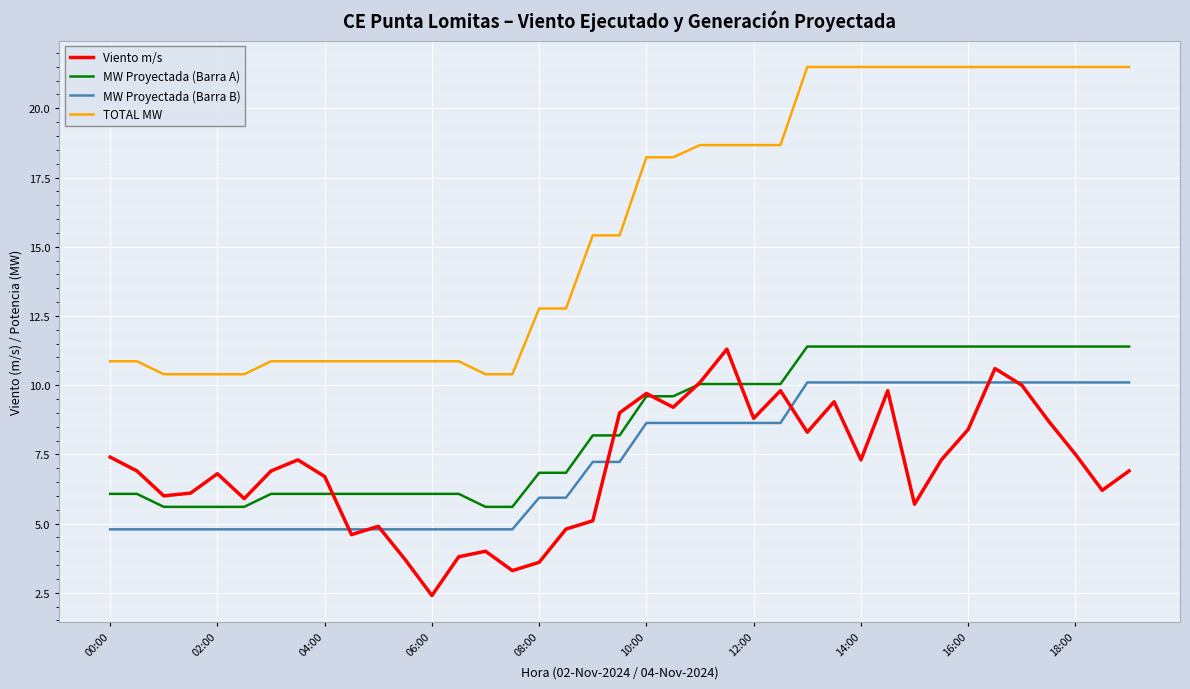

True or false: MW Proyectada (Barra B) and TOTAL MW intersect in this chart.

False